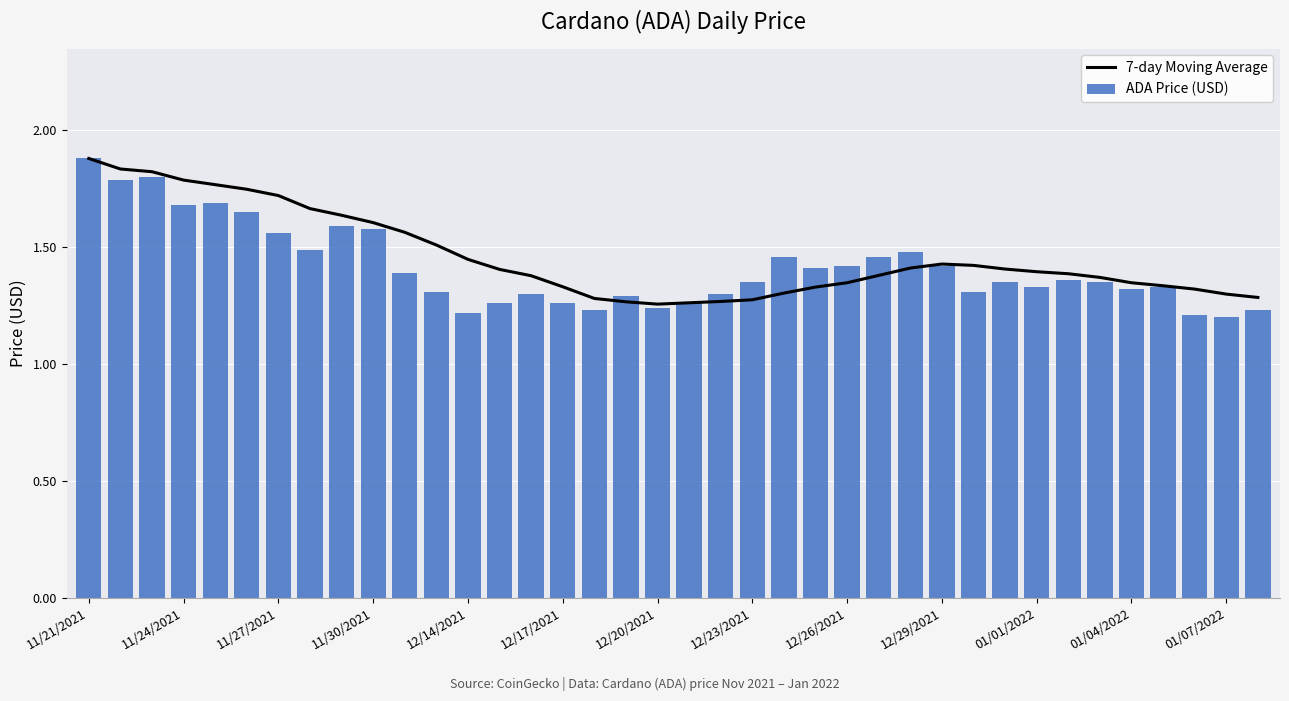

True or false: ADA Price (USD) has a value of 1.4 at 12/29/2021.

True